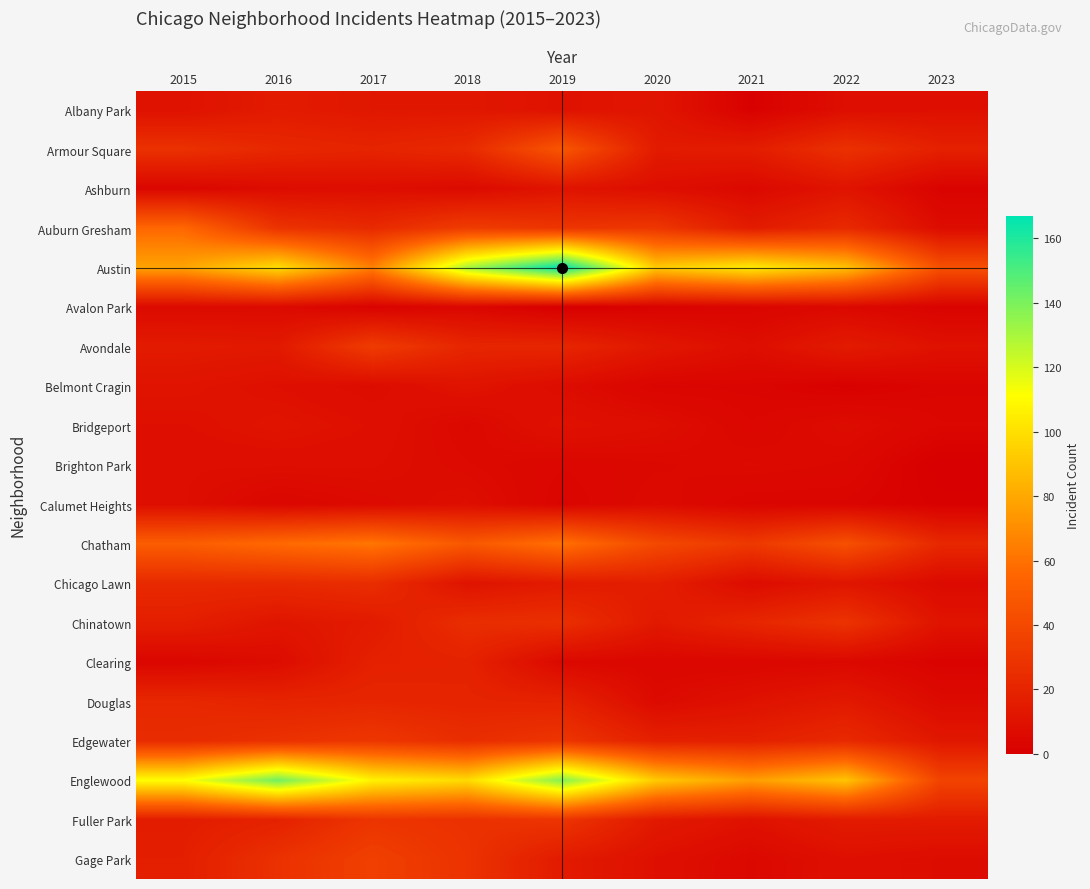

Between 2018 and 2015, which is larger?

2018